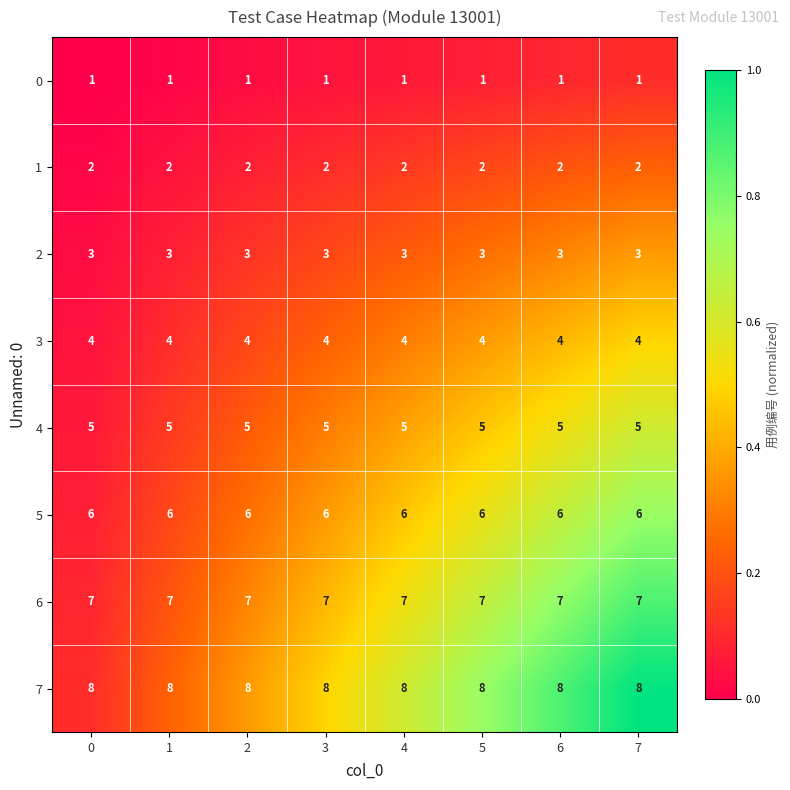

What is the difference between the highest and lowest values at 4?

7